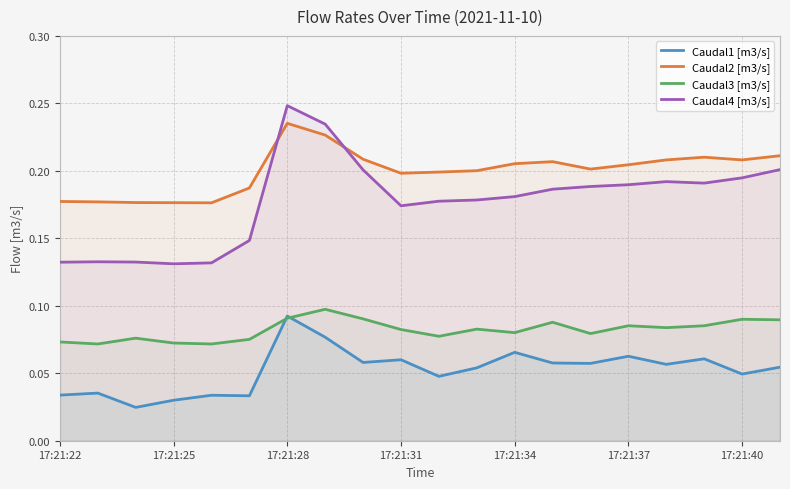

What value does the Caudal2 [m3/s] series have at 7?

0.2